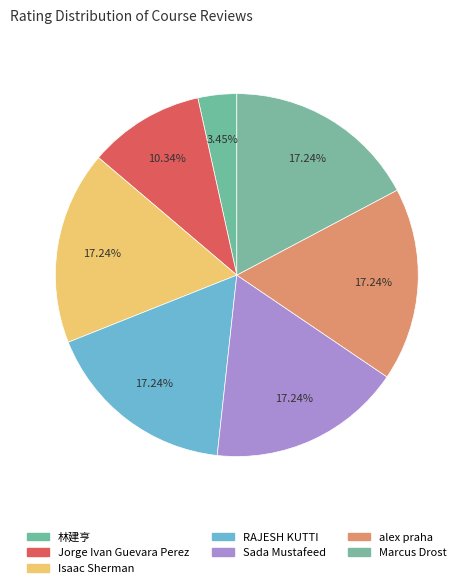

What percentage is the Marcus Drost slice, to the nearest percent?

17%